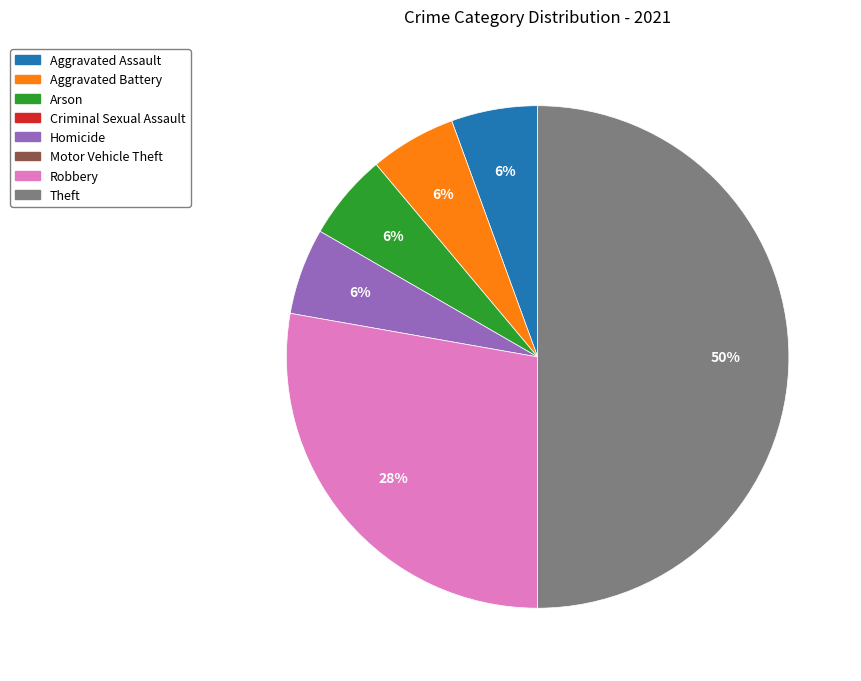

Count the number of slices in the pie.

6